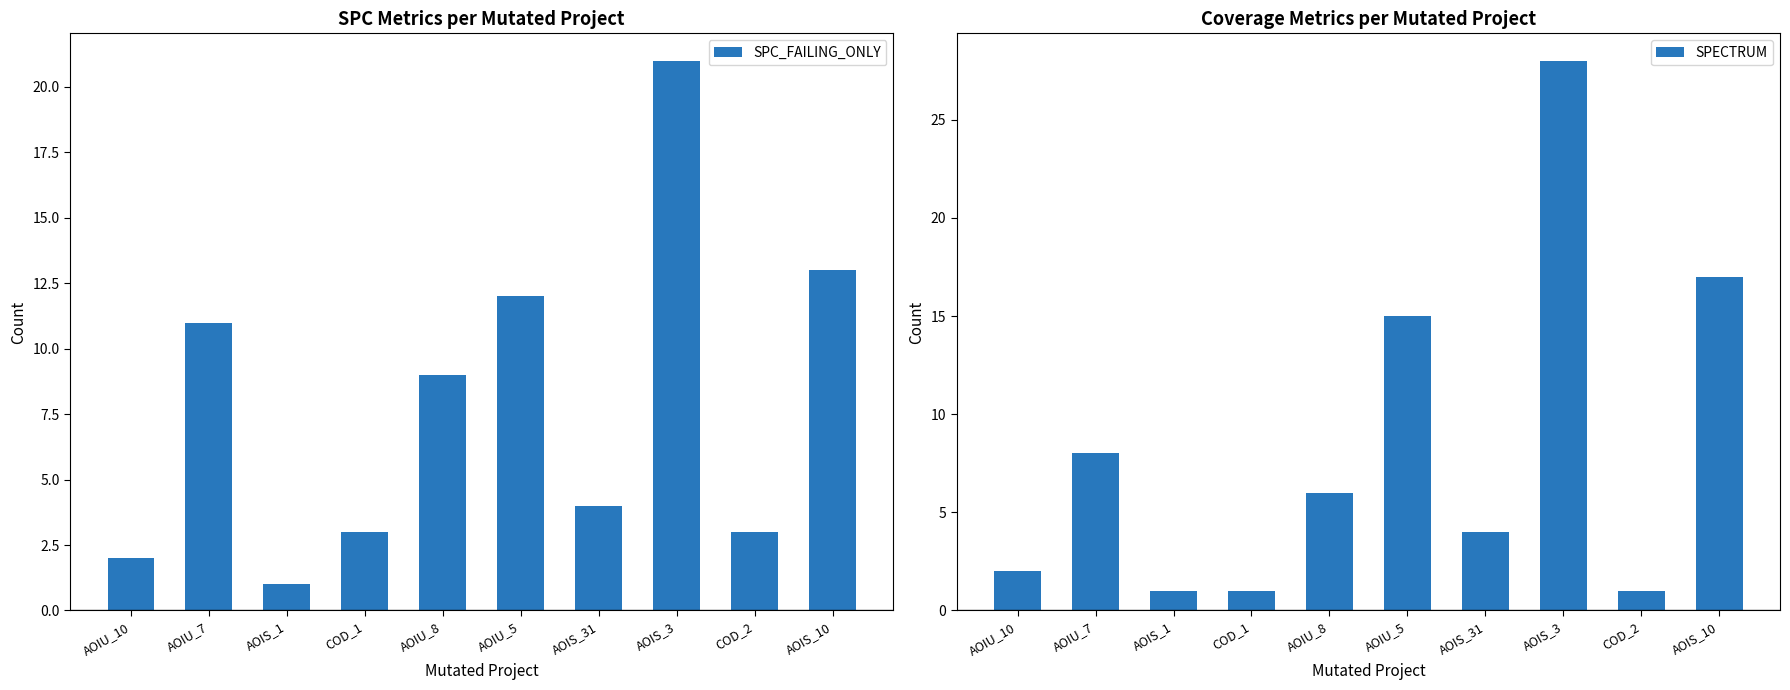

At which label does SPECTRUM first exceed 6?

AOIU_7